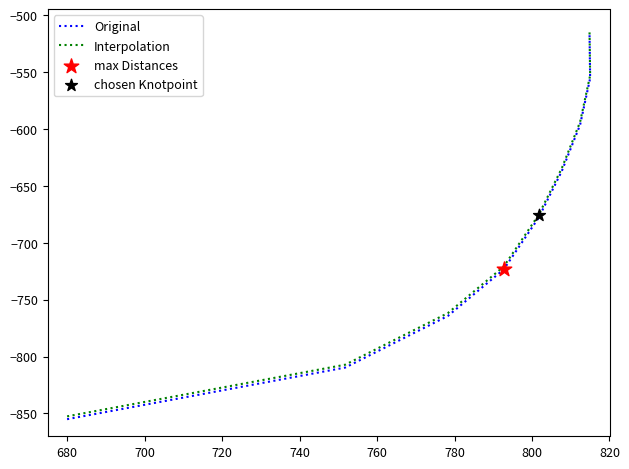

Which series contains the lowest Y value?

Original